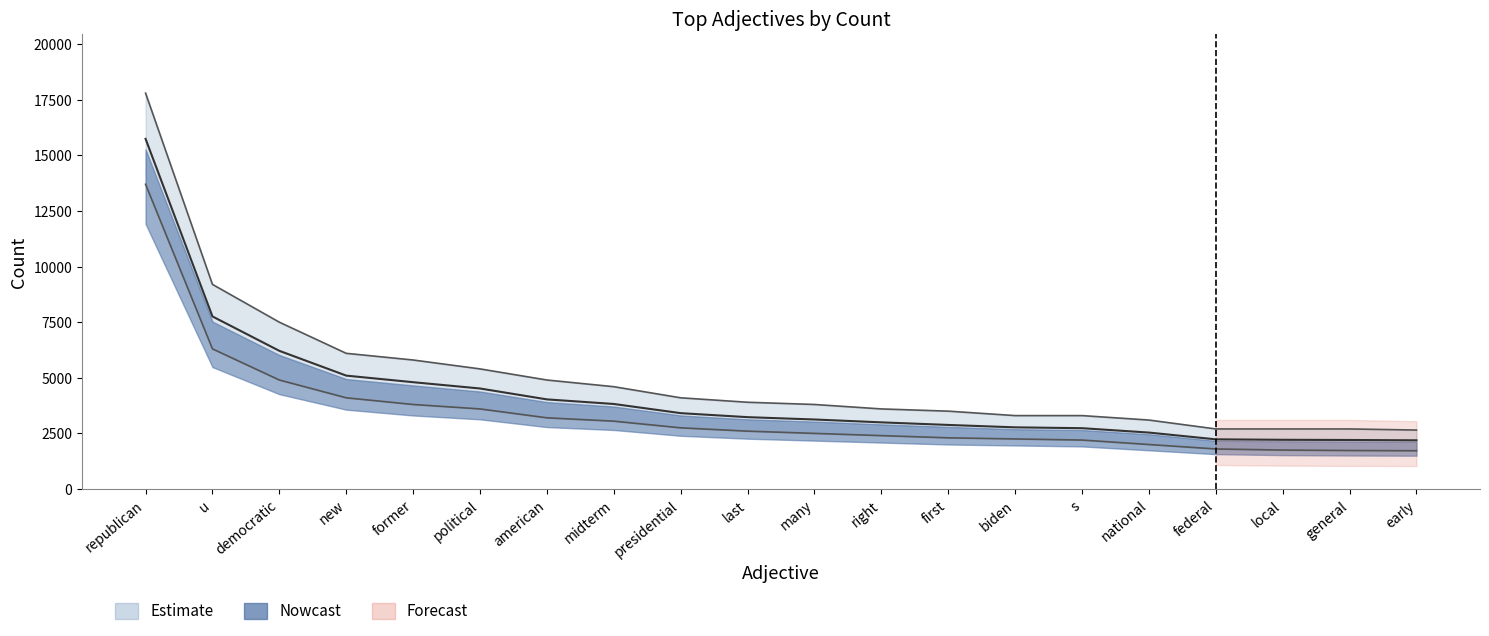

What is the ratio of the value at u to the value at midterm?

2.0